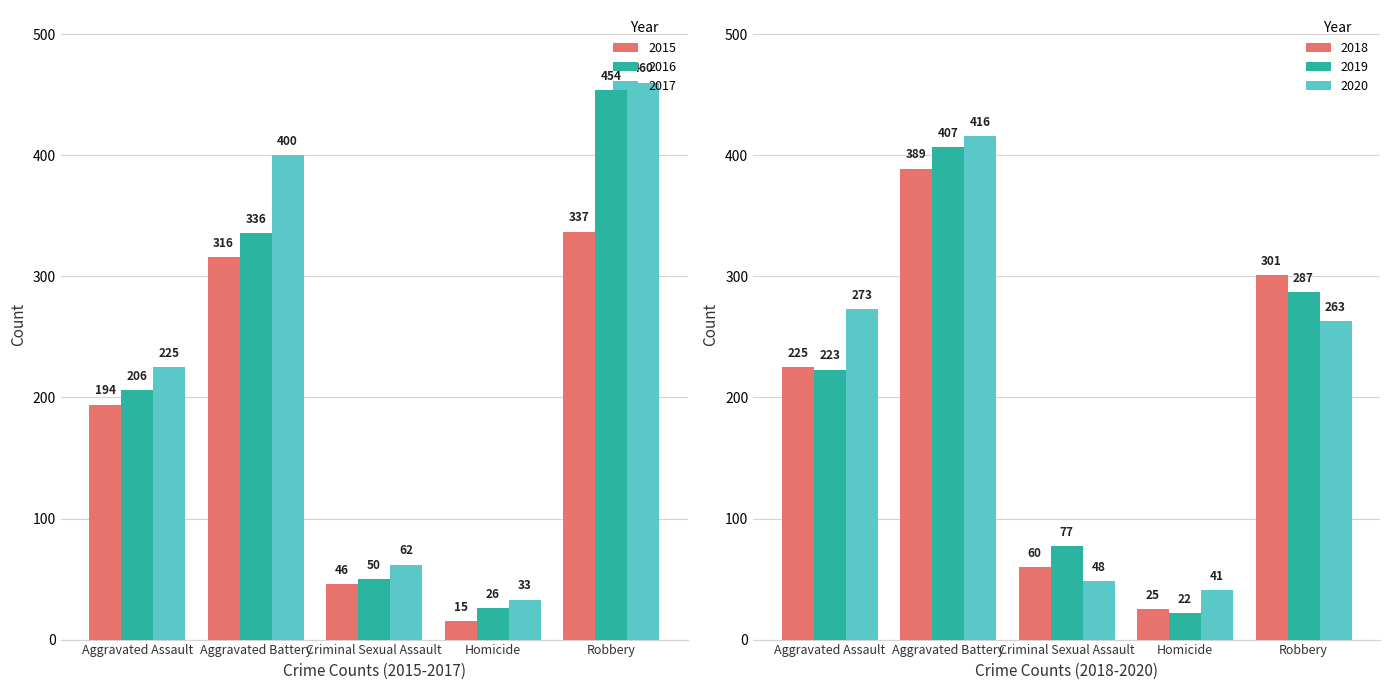

At which label does 2015 reach its peak?

Robbery